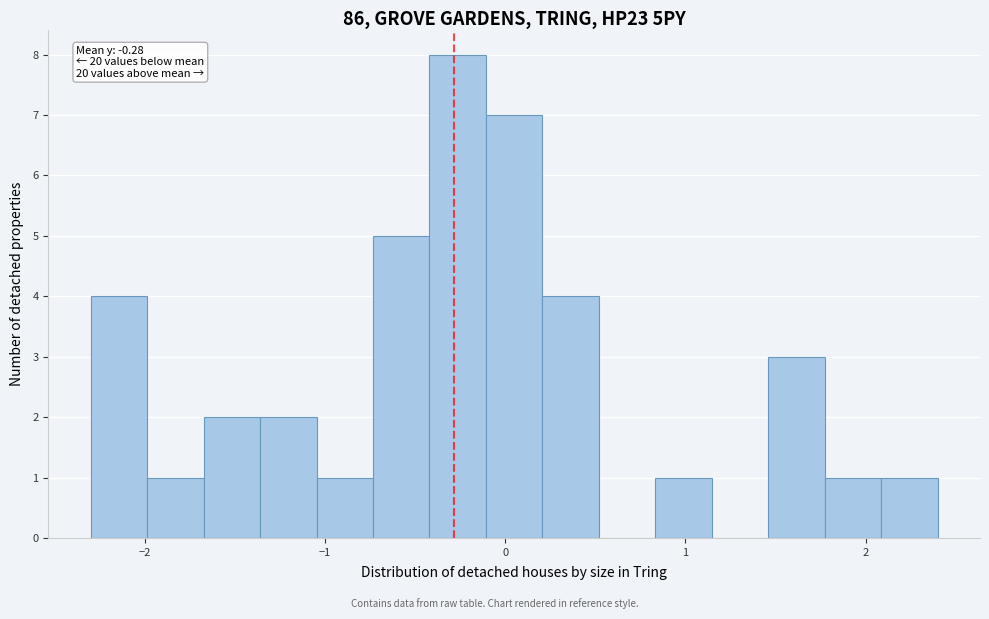

Around what value on the x-axis is the tallest bar? Give the approximate position of its centre, as read against the axis.

-0.3